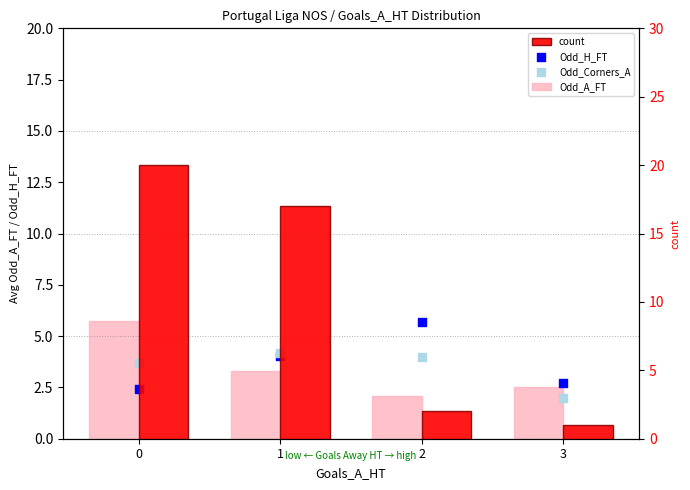

Which series contains the highest Y value?

count